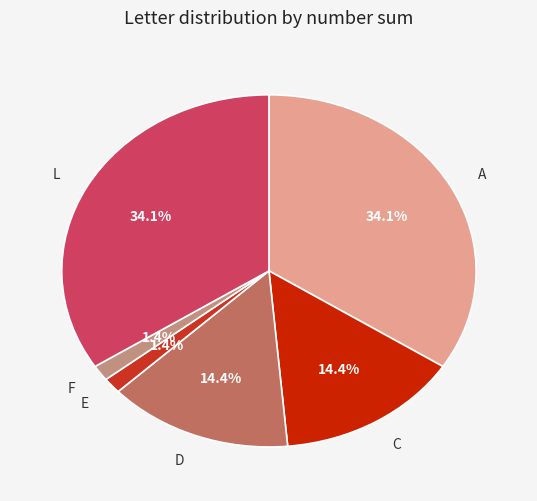

Is it true that A is 1% of the pie?

False